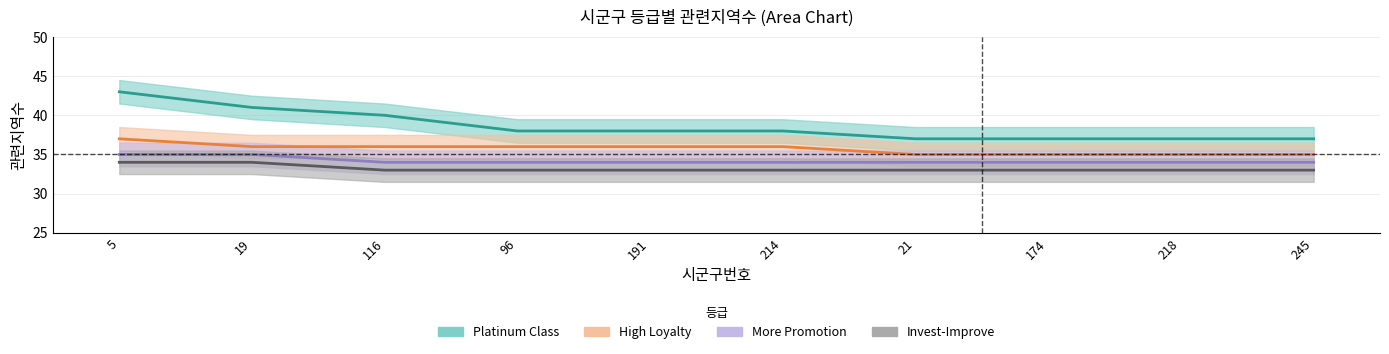

At which category is the sum across all series the highest?

5